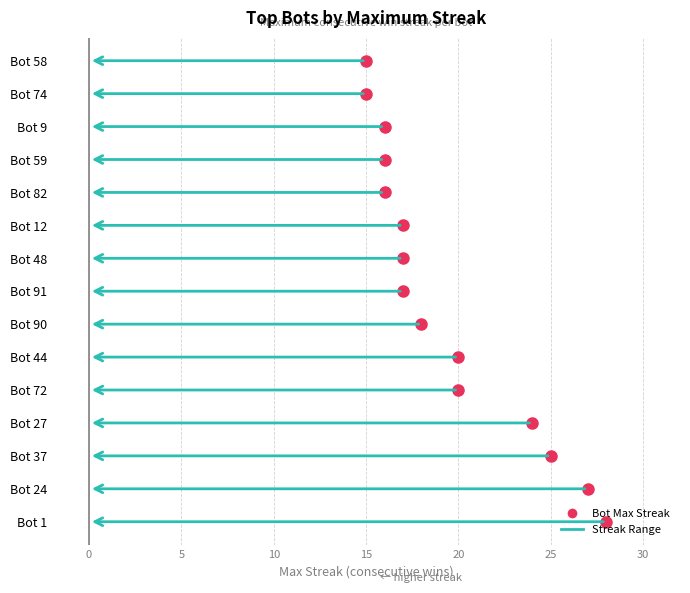

Reading left to right, extract all data points from this chart.

28	27	25	24	20	20	18	17	17	17	16	16	16	15	15